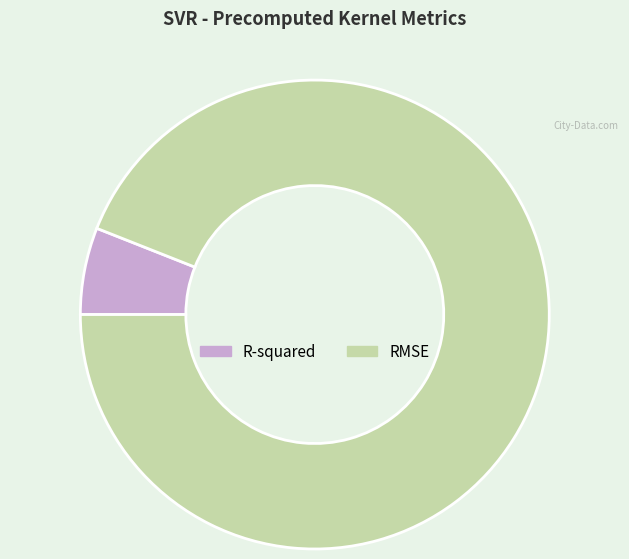

Rank the categories by value from highest to lowest.

RMSE, R-squared